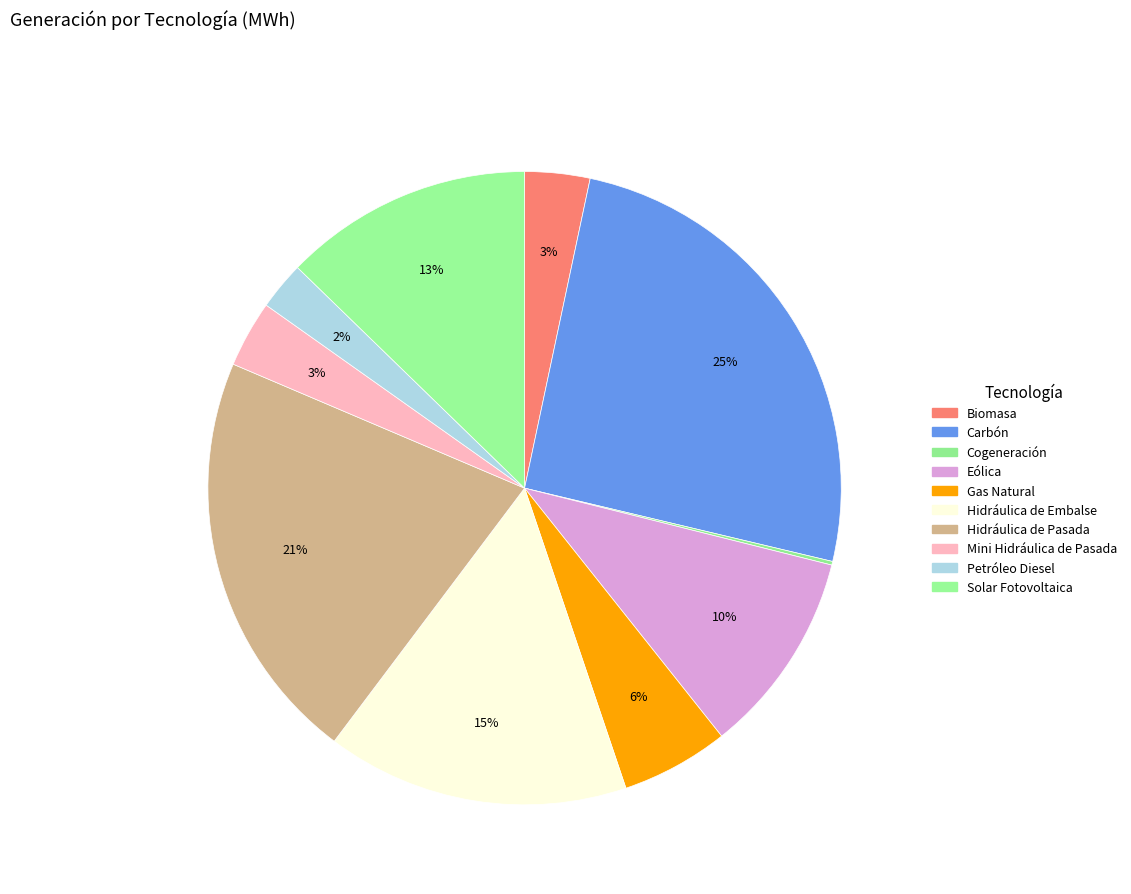

What is the change in value from Carbón to Cogeneración?

-1174746.3